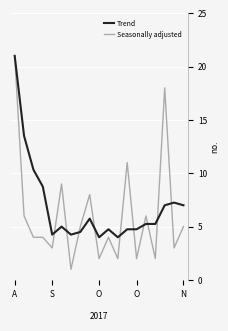

Which series has the largest range (max minus min)?

Seasonally adjusted